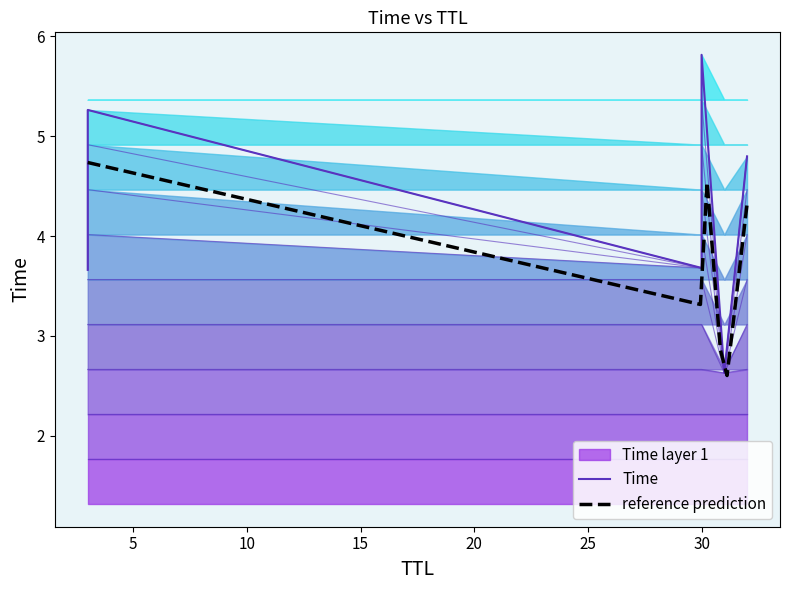

The value at 31 is 4.4. True or false?

False